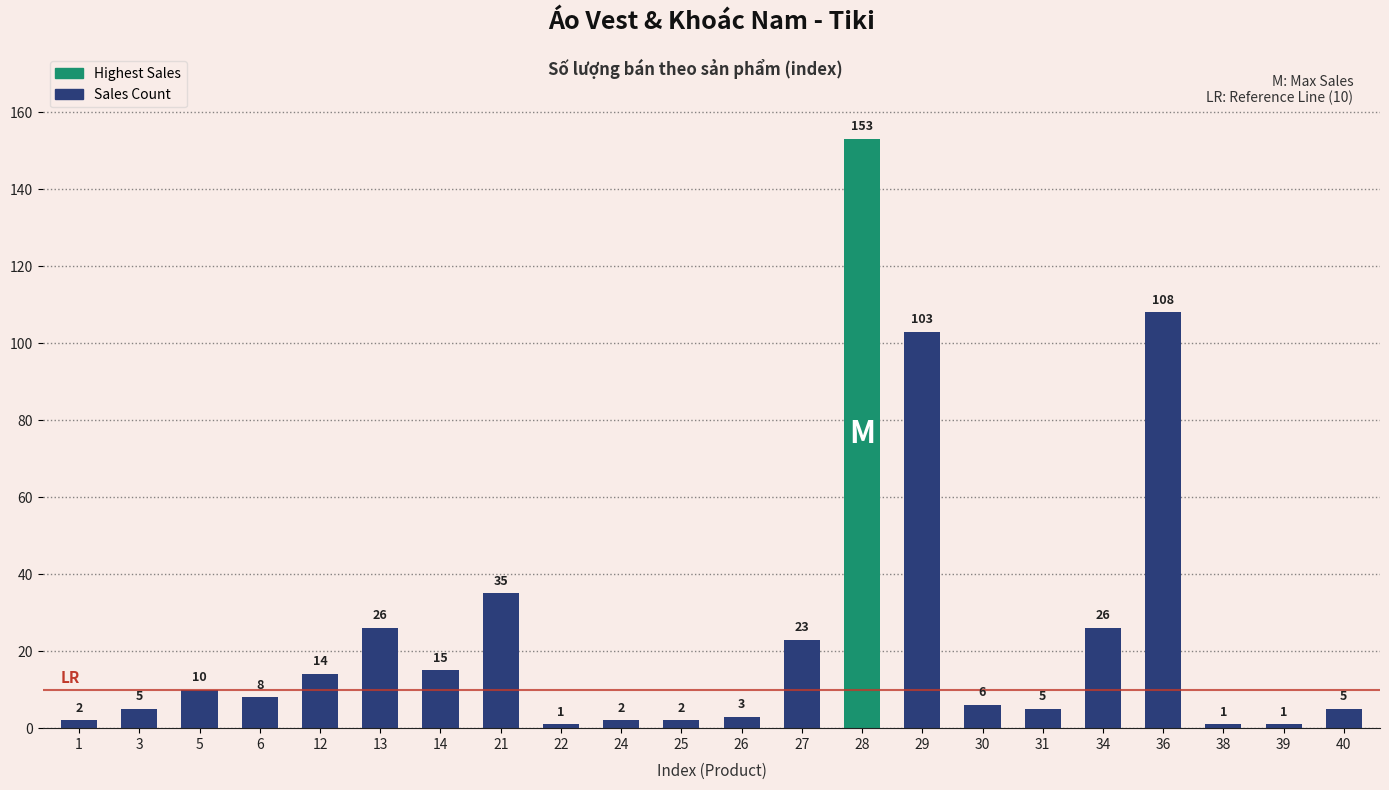

What is the difference between the maximum and minimum values?

152